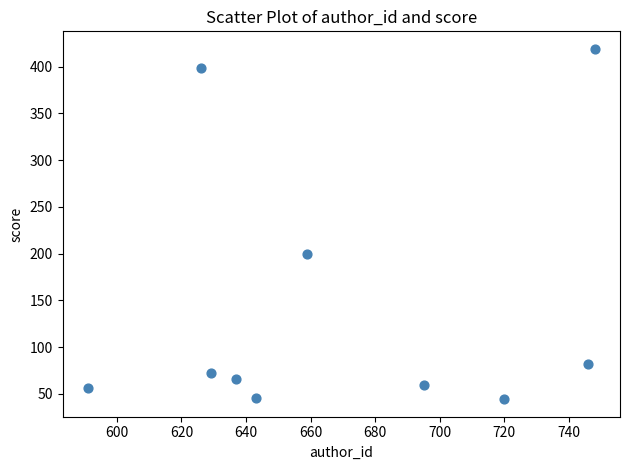

What is the average X value?

669.4